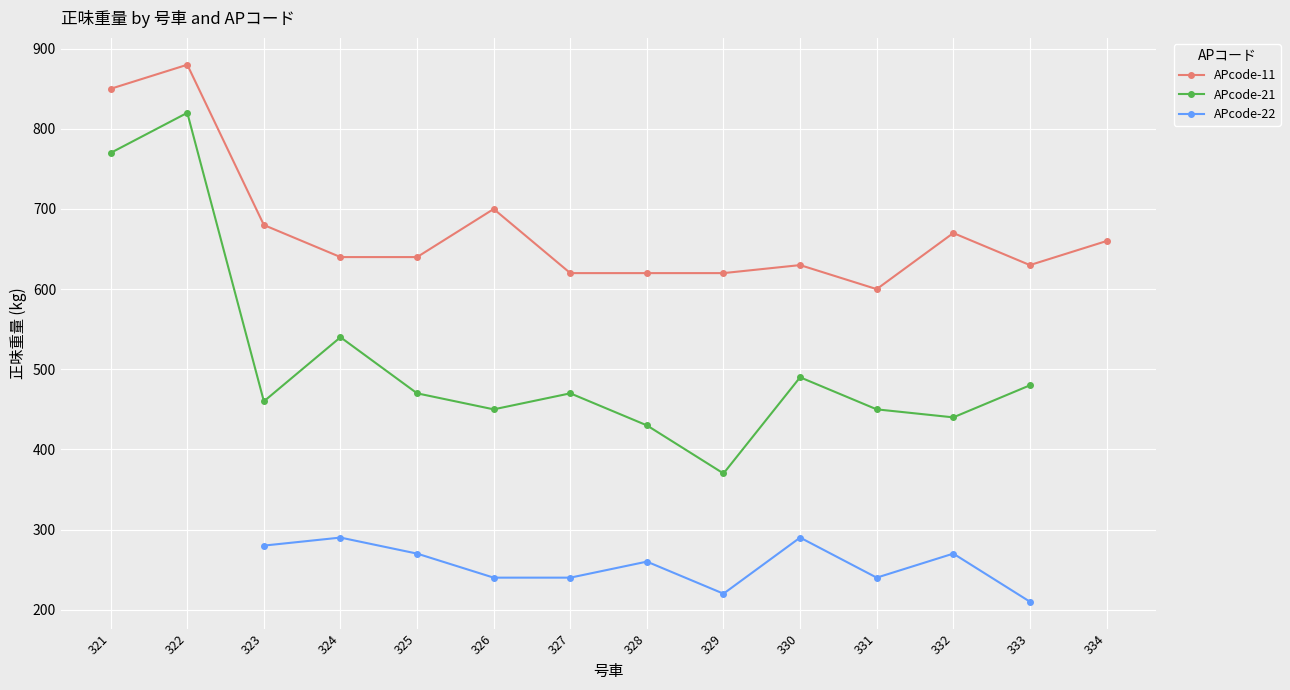

Is it true that APcode-11 equals 640.0 at 325?

True